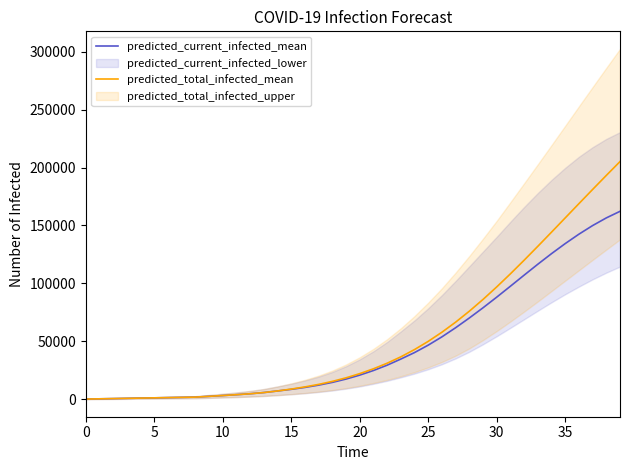

The value of predicted_total_infected_mean at 15 is 8826. True or false?

True